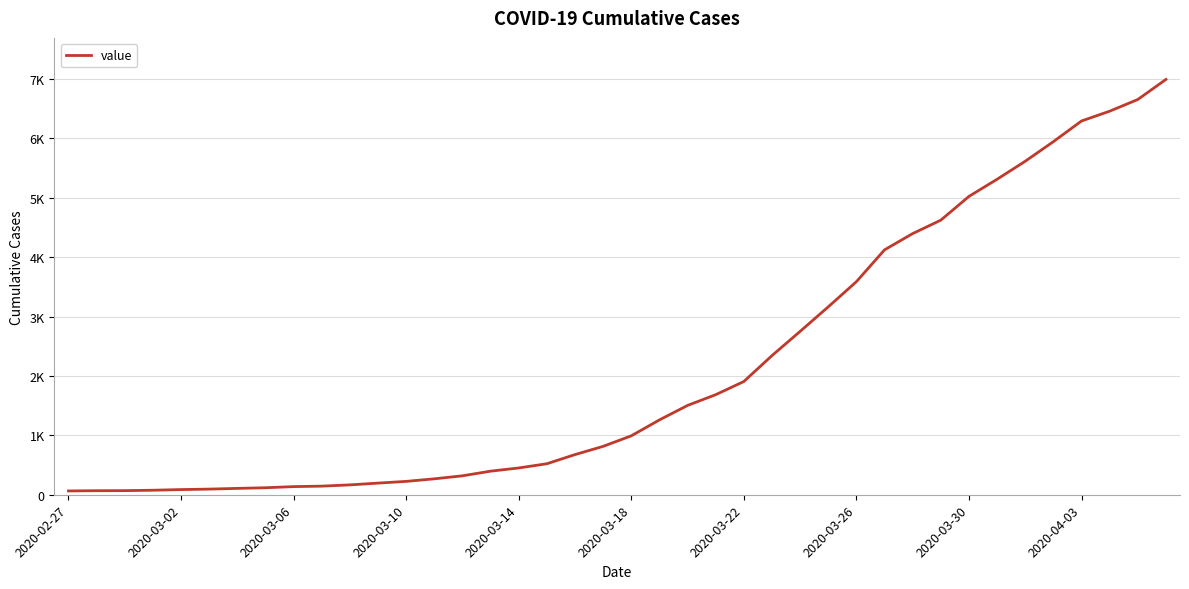

What is the average value?

2141